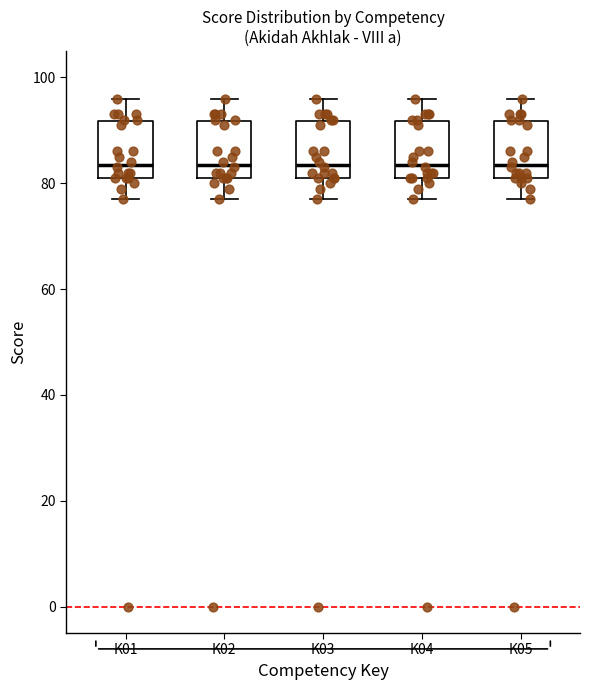

Reading left to right, read every box against the y-axis: the position of its median line, the range the box covers, and the ends of its whiskers. The values are not printed on the chart, so give them approximately, as read against the axis.

K01: median 84, box 82 to 92, whiskers 78 to 96
K02: median 84, box 82 to 92, whiskers 78 to 96
K03: median 84, box 82 to 92, whiskers 78 to 96
K04: median 84, box 82 to 92, whiskers 78 to 96
K05: median 84, box 82 to 92, whiskers 78 to 96